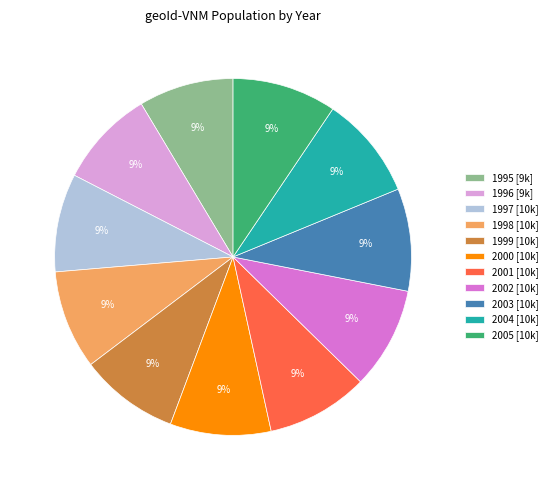

What is the ratio of the value at 2005 to the value at 2000?

1.0